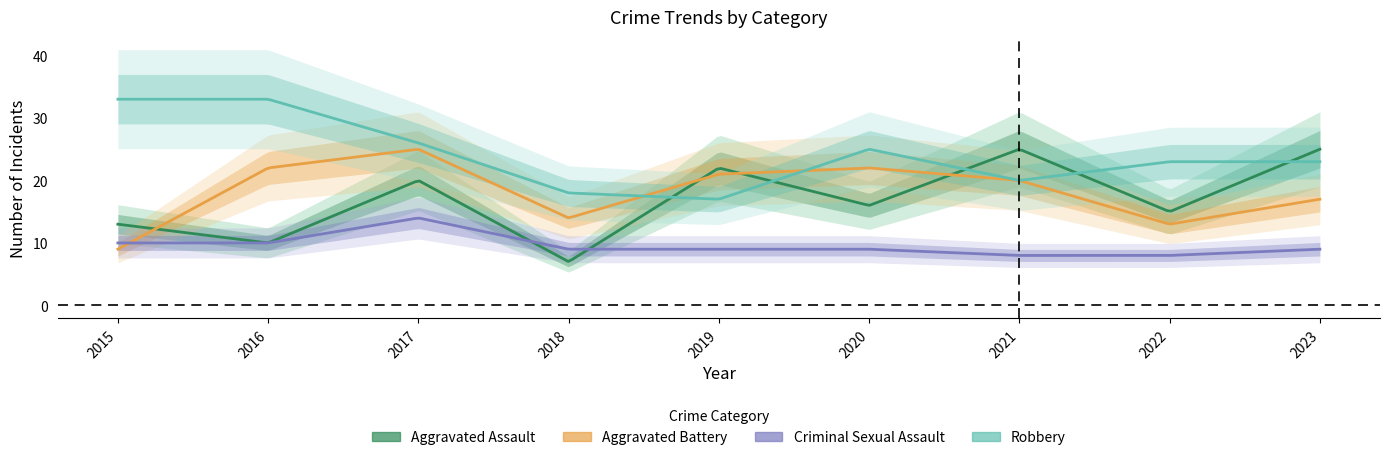

What is the difference between the maximum and minimum values in the Aggravated Assault series?

18